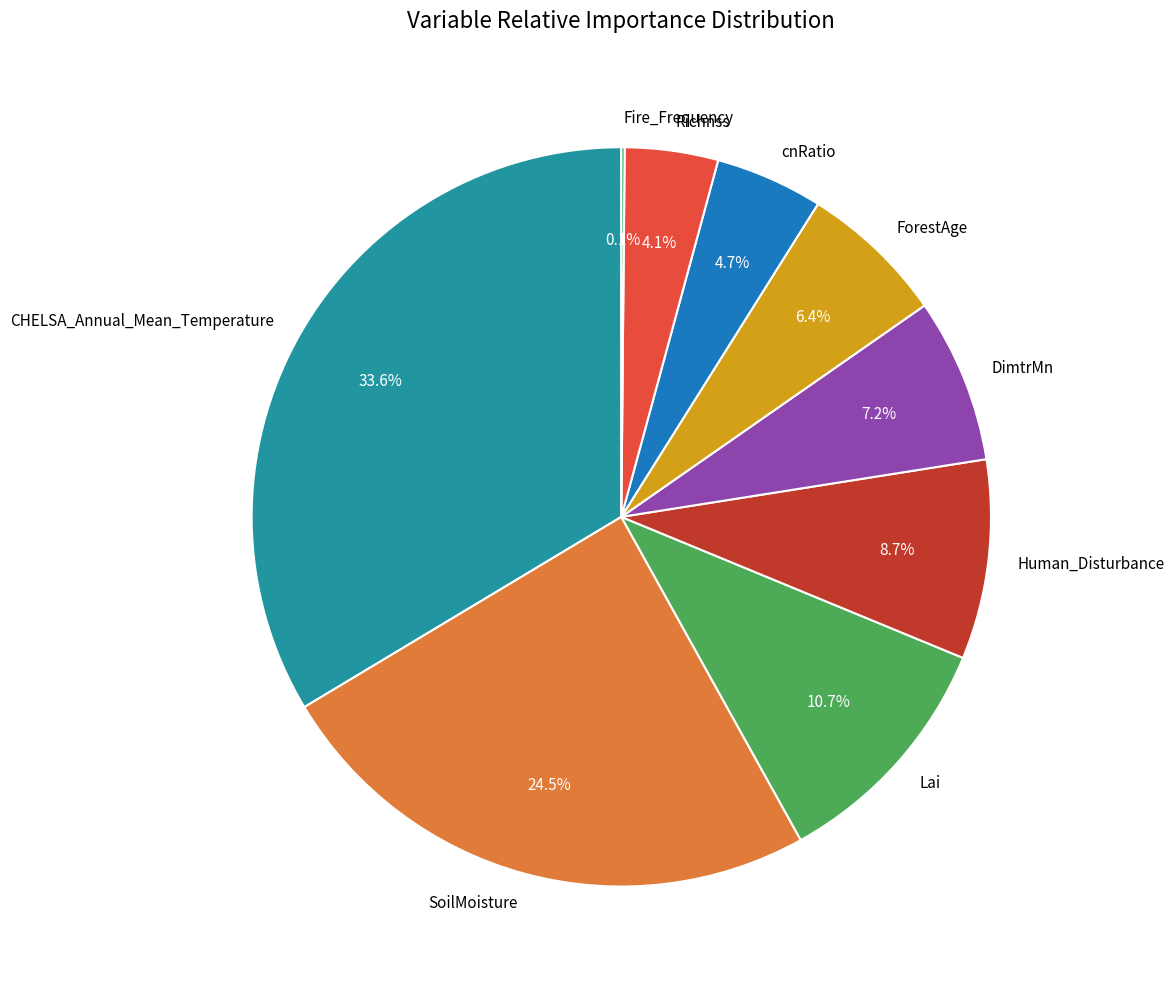

Does any single category account for the majority?

No